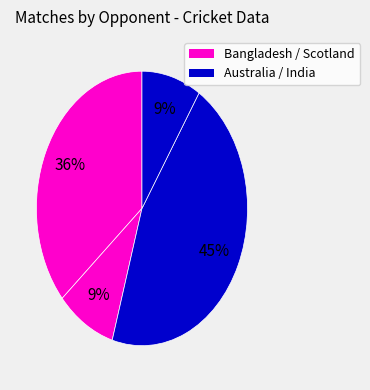

Count the number of slices in the pie.

4